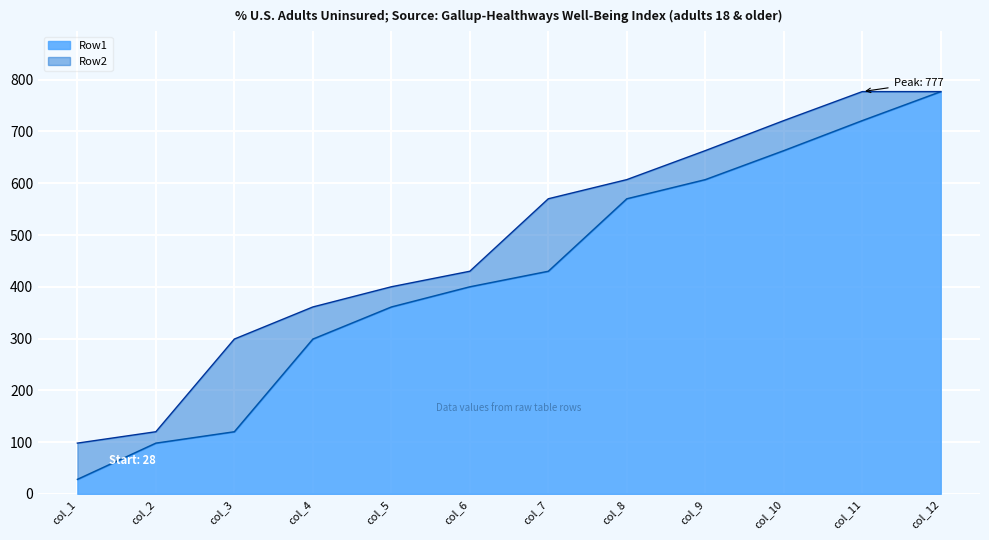

Reading left to right, extract all data points from this chart.

28	98	120	299	361	400	430	570	607	663	721	777